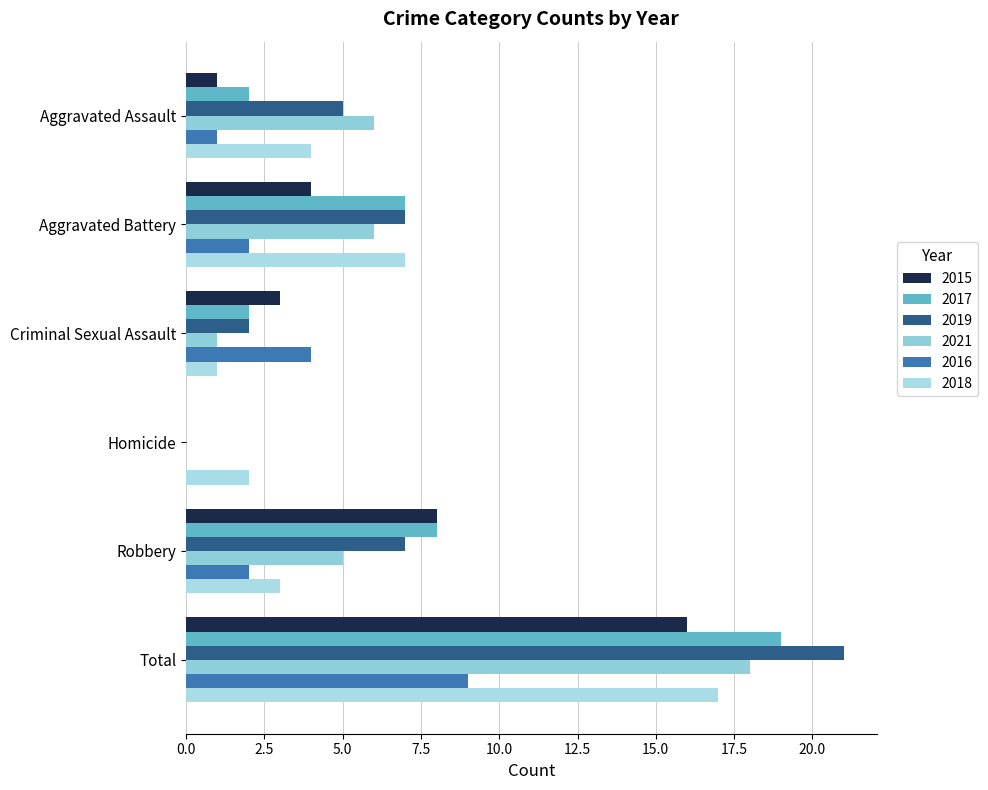

What is the label of the 1st bar from the left?

Aggravated Assault